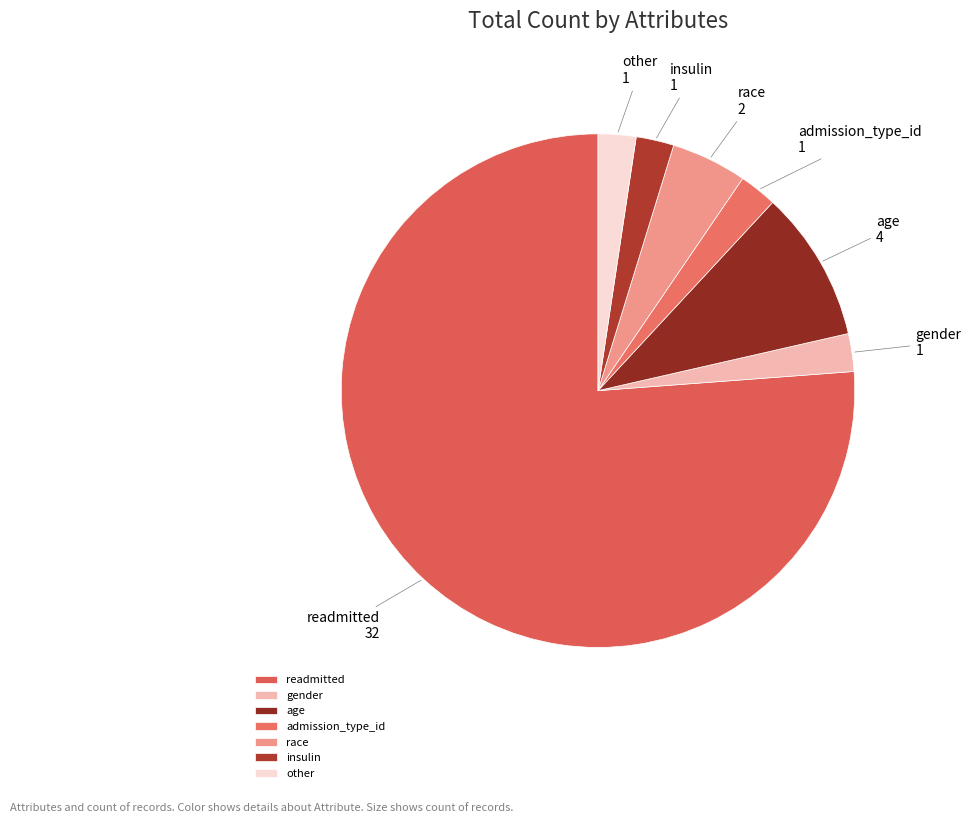

What is the largest slice in the pie chart?

readmitted